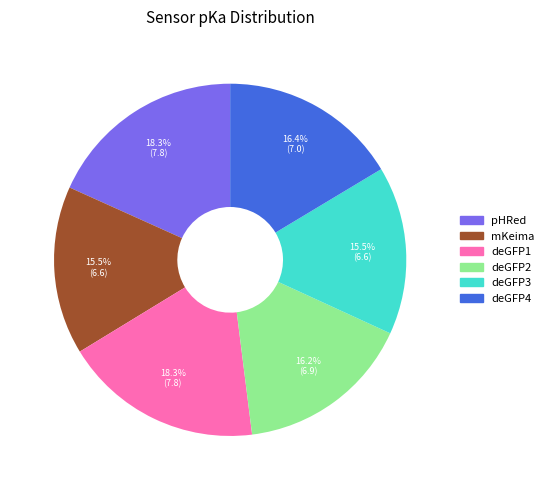

To the nearest percent, what percentage of the pie is deGFP4?

16%